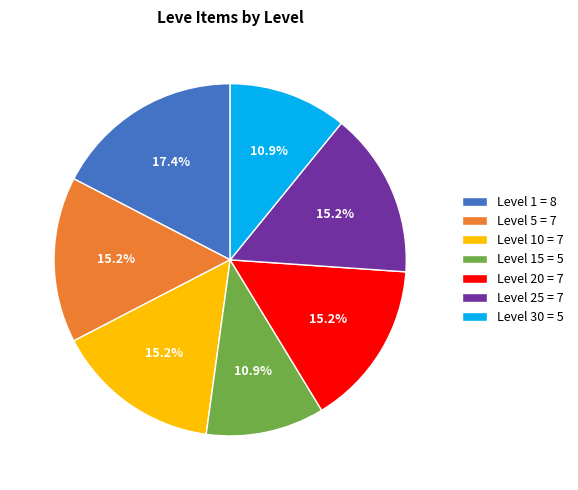

Which slice is the largest?

Level 1 = 8